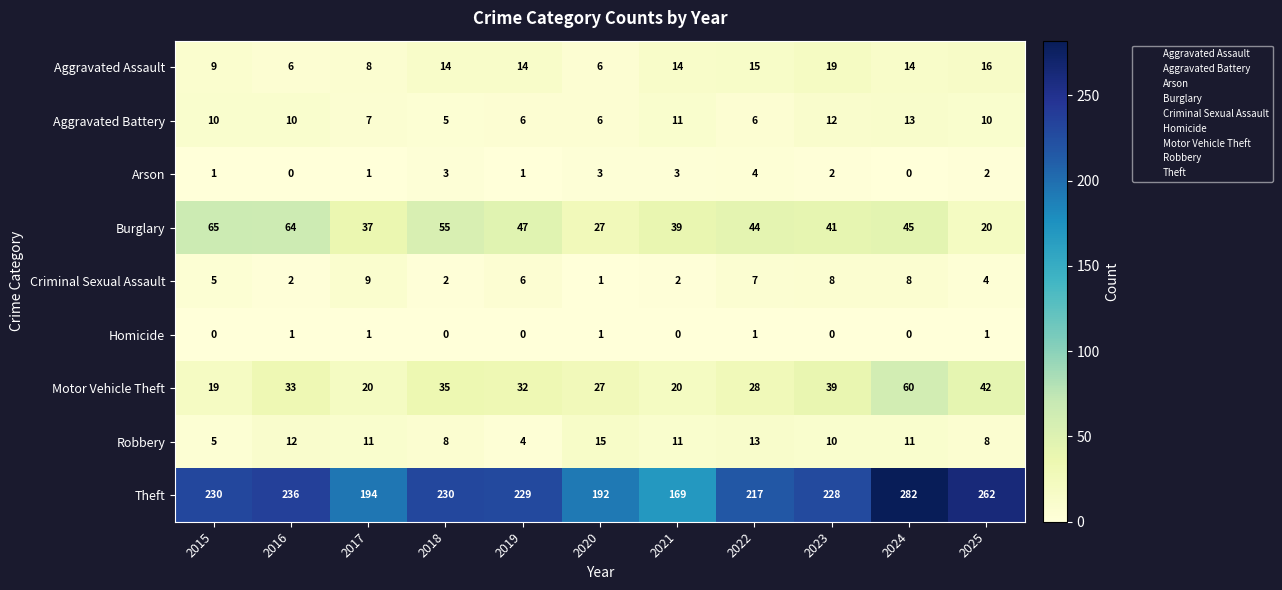

List the series in order of their peak value, highest first.

Theft, Burglary, Motor Vehicle Theft, Aggravated Assault, Robbery, Aggravated Battery, Criminal Sexual Assault, Arson, Homicide